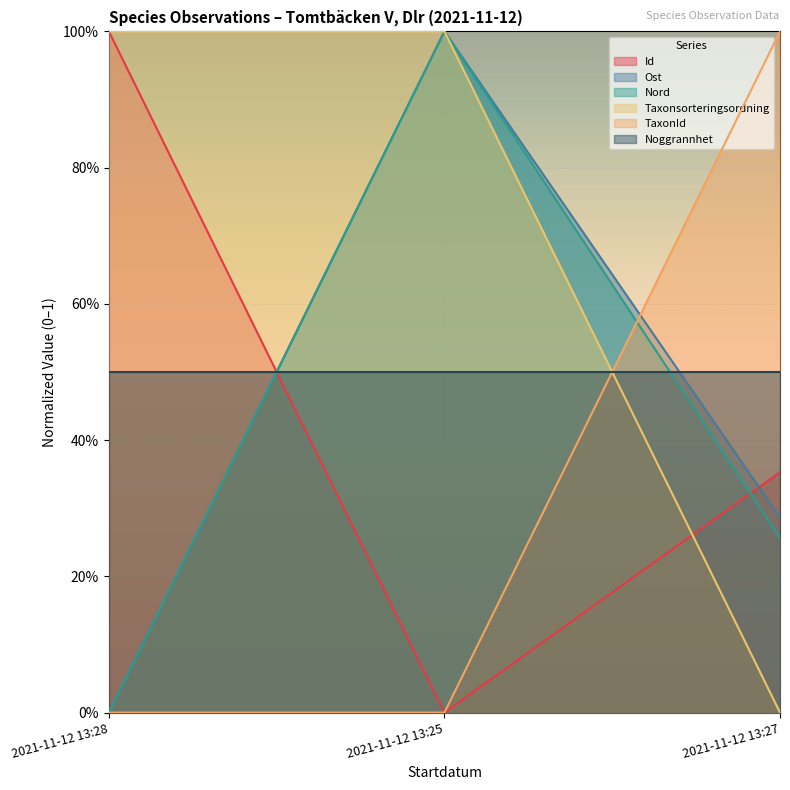

What is the difference between the maximum and second lowest values in the Nord series?

0.7